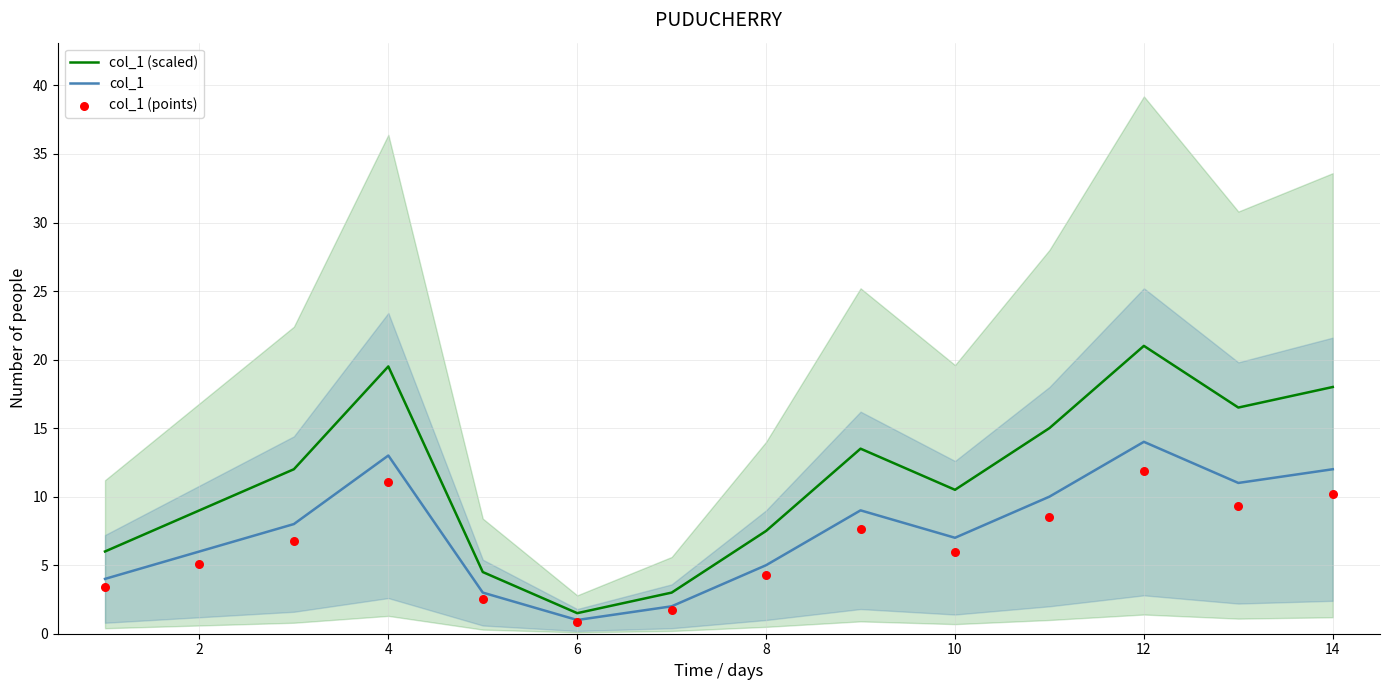

True or false: col_1 (scaled) has a value of 11.2 at 12.

False